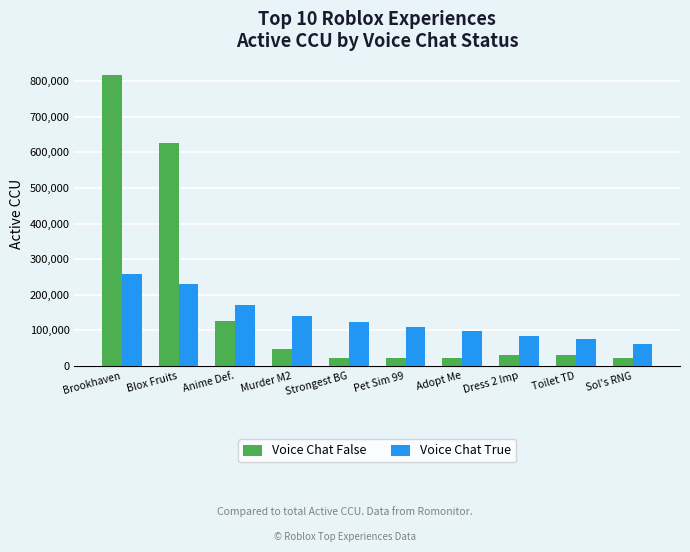

What is the approximate value of Voice Chat True at Dress 2 Imp, to the nearest 50?

83750